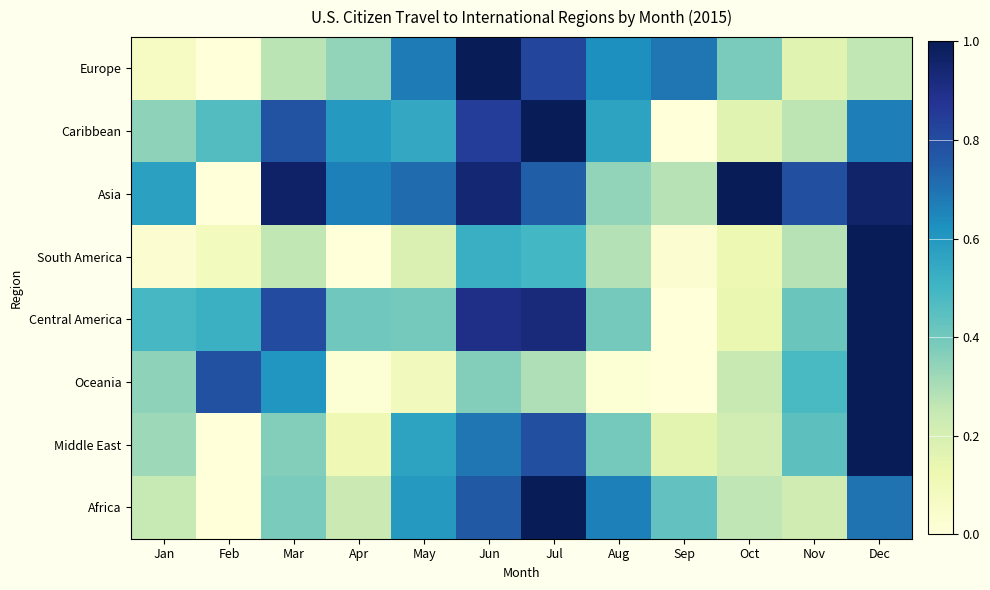

Rank the series at Jul from lowest to highest value.

Oceania, South America, Asia, Middle East, Europe, Central America, Africa, Caribbean